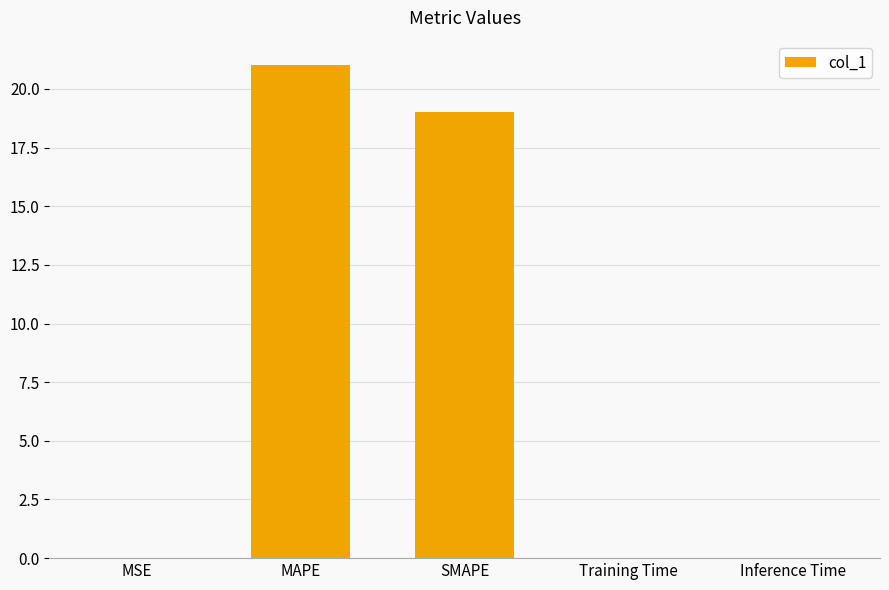

What is the difference between the values at SMAPE and Inference Time?

19.0